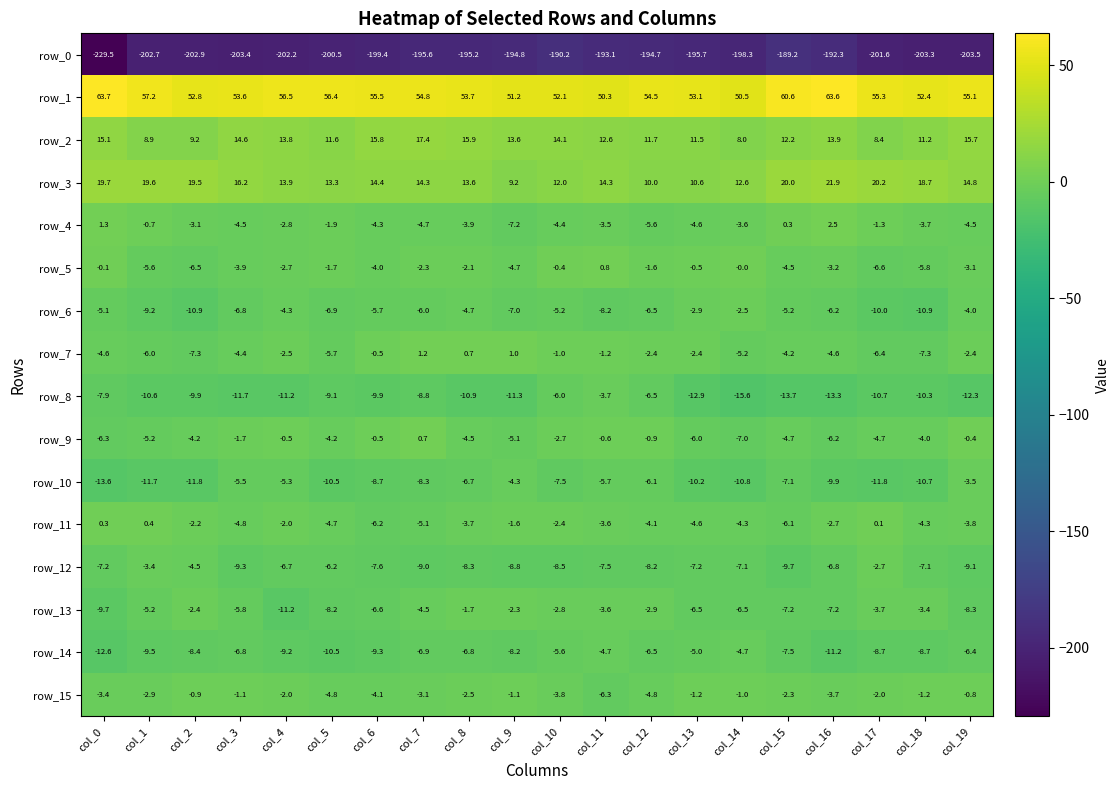

What is the spread (max minus min) of values at col_2?

255.7